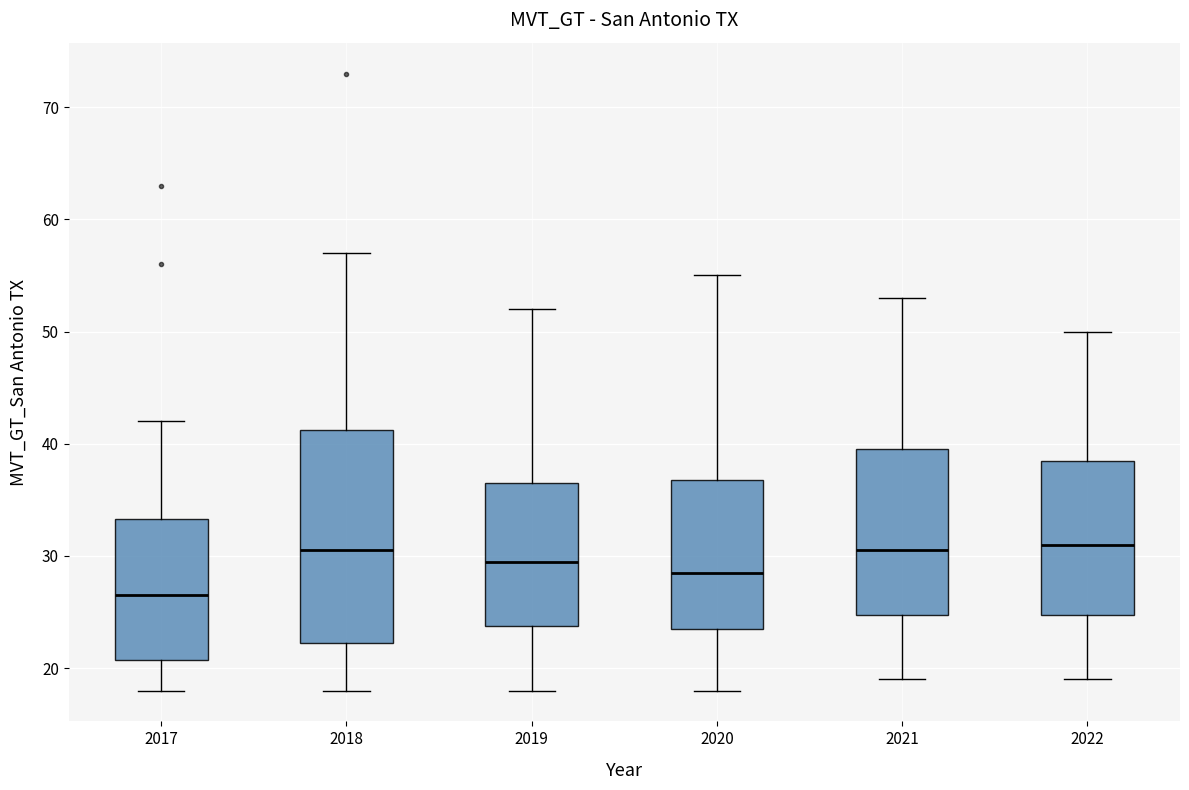

Reading left to right, transcribe this box plot: for each box, give where its median line is, the range the box spans, and where its two whiskers end, as read against the y-axis. The values are not printed on the chart, so give them approximately, as read against the axis.

2017: median 27, box 21 to 33, whiskers 18 to 42
2018: median 31, box 22 to 41, whiskers 18 to 57
2019: median 30, box 24 to 37, whiskers 18 to 52
2020: median 29, box 24 to 37, whiskers 18 to 55
2021: median 31, box 25 to 40, whiskers 19 to 53
2022: median 31, box 25 to 39, whiskers 19 to 50